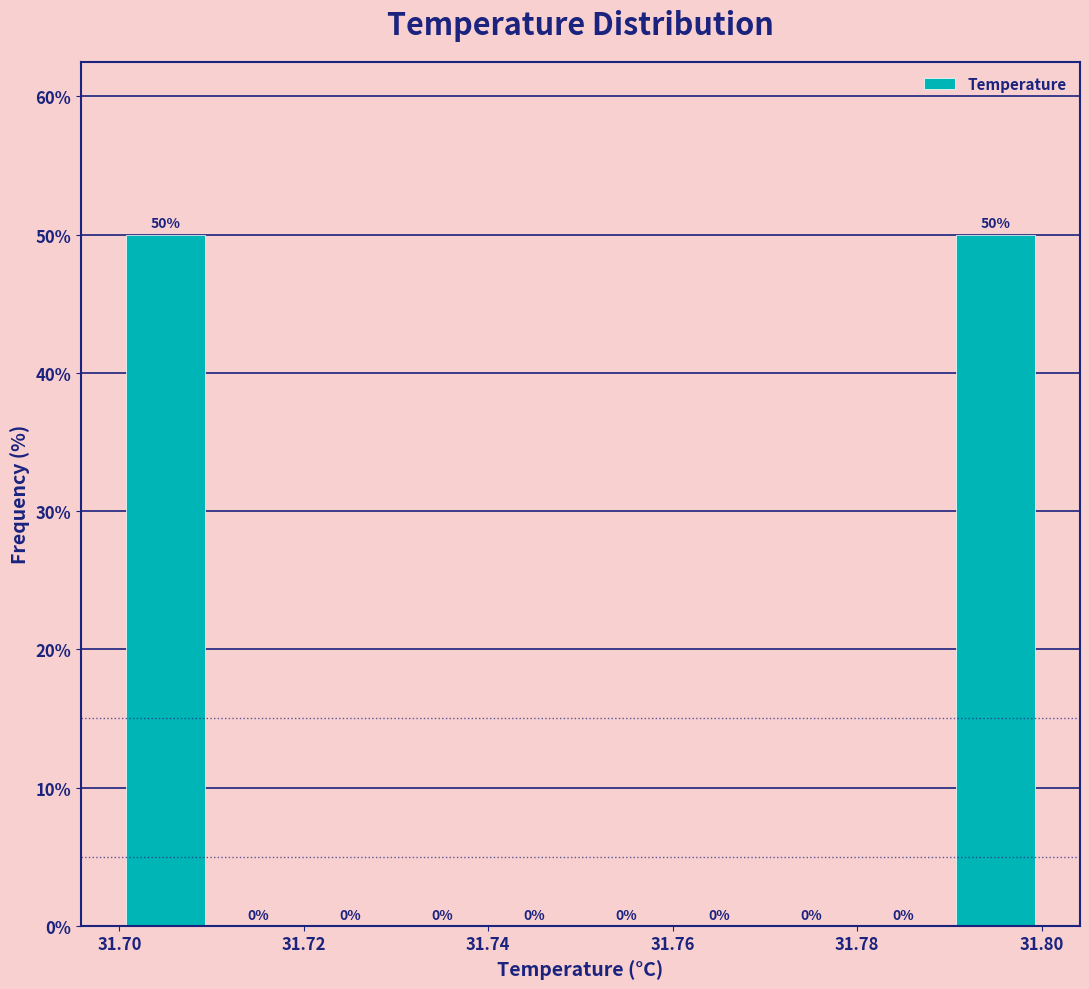

What is the height of the bar covering 31.79 to 31.80 on the x-axis?

50